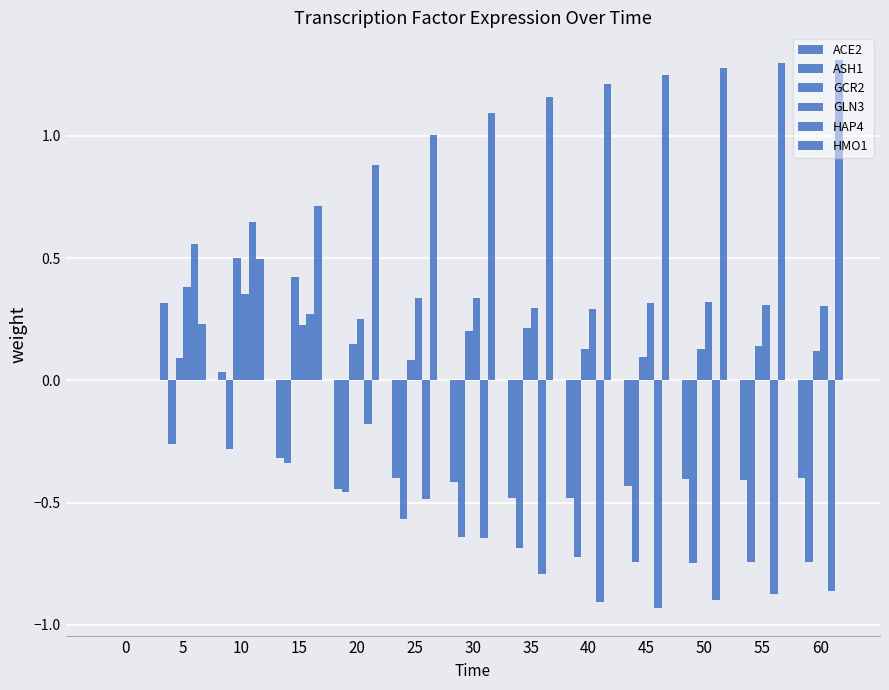

Does the chart contain stacked bars?

No